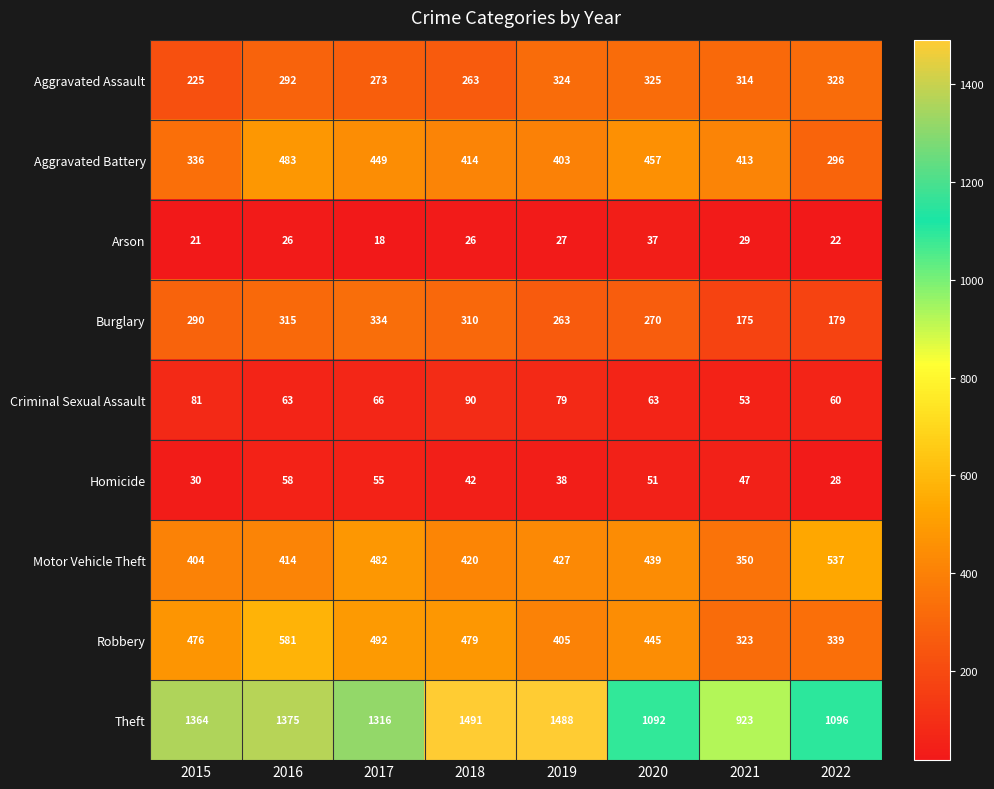

Which series has the widest spread of values?

Theft